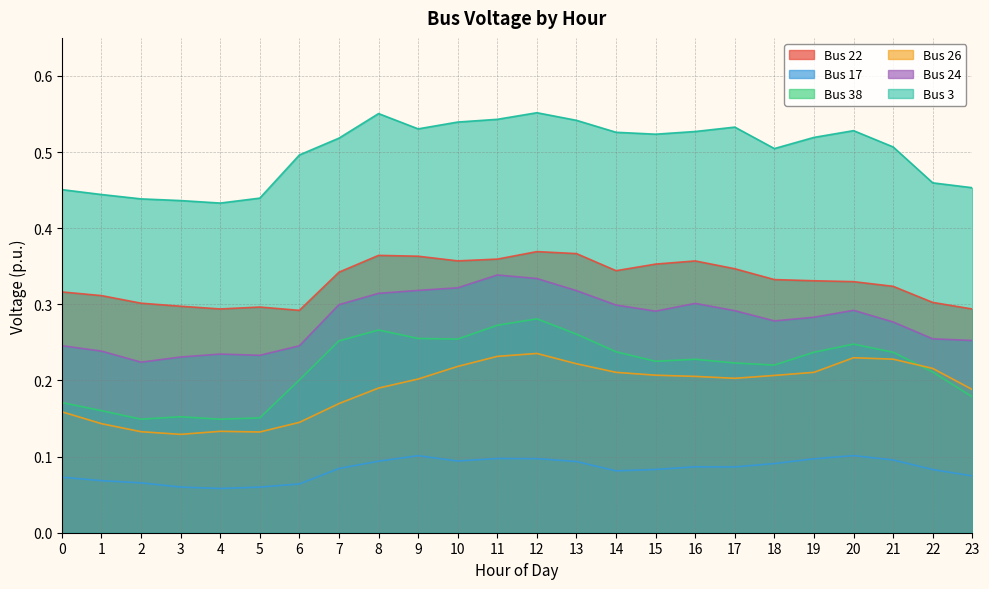

At how many categories does at least one series exceed 0?

24